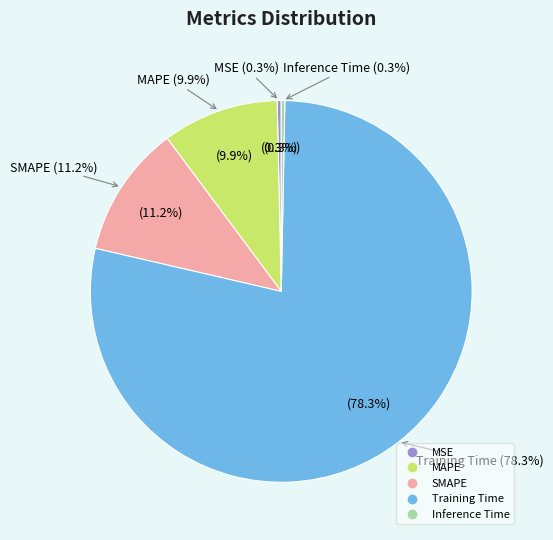

Does SMAPE represent more than half of the total?

No